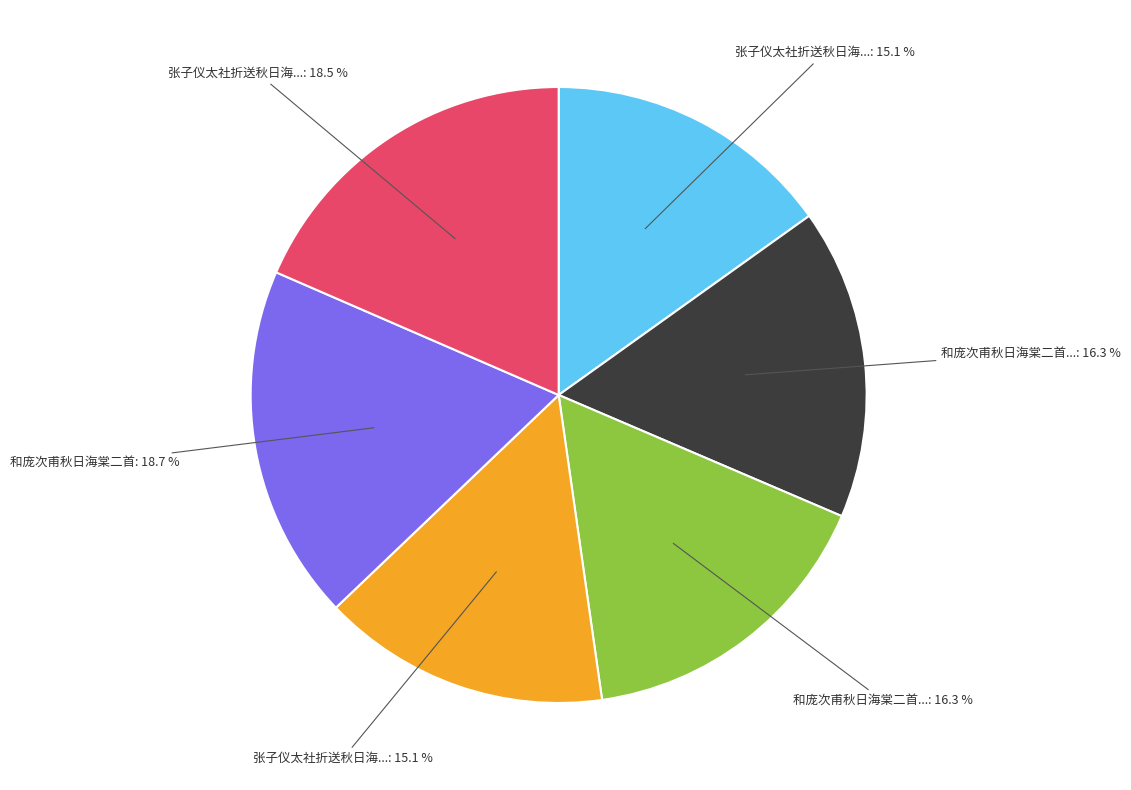

Is there any slice that represents more than half of the pie?

No